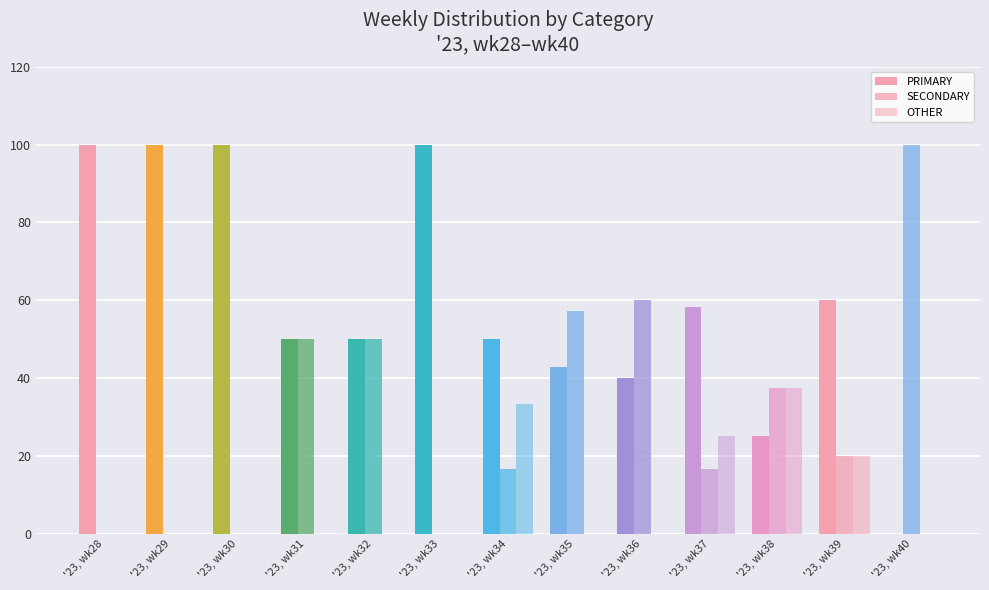

Is it true that PRIMARY equals 100.0 at '23, wk29?

True